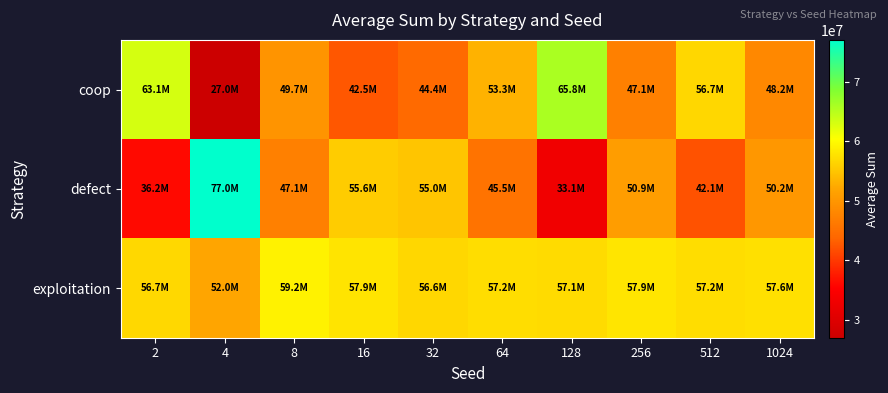

What is the minimum value shown in the chart?

27019838